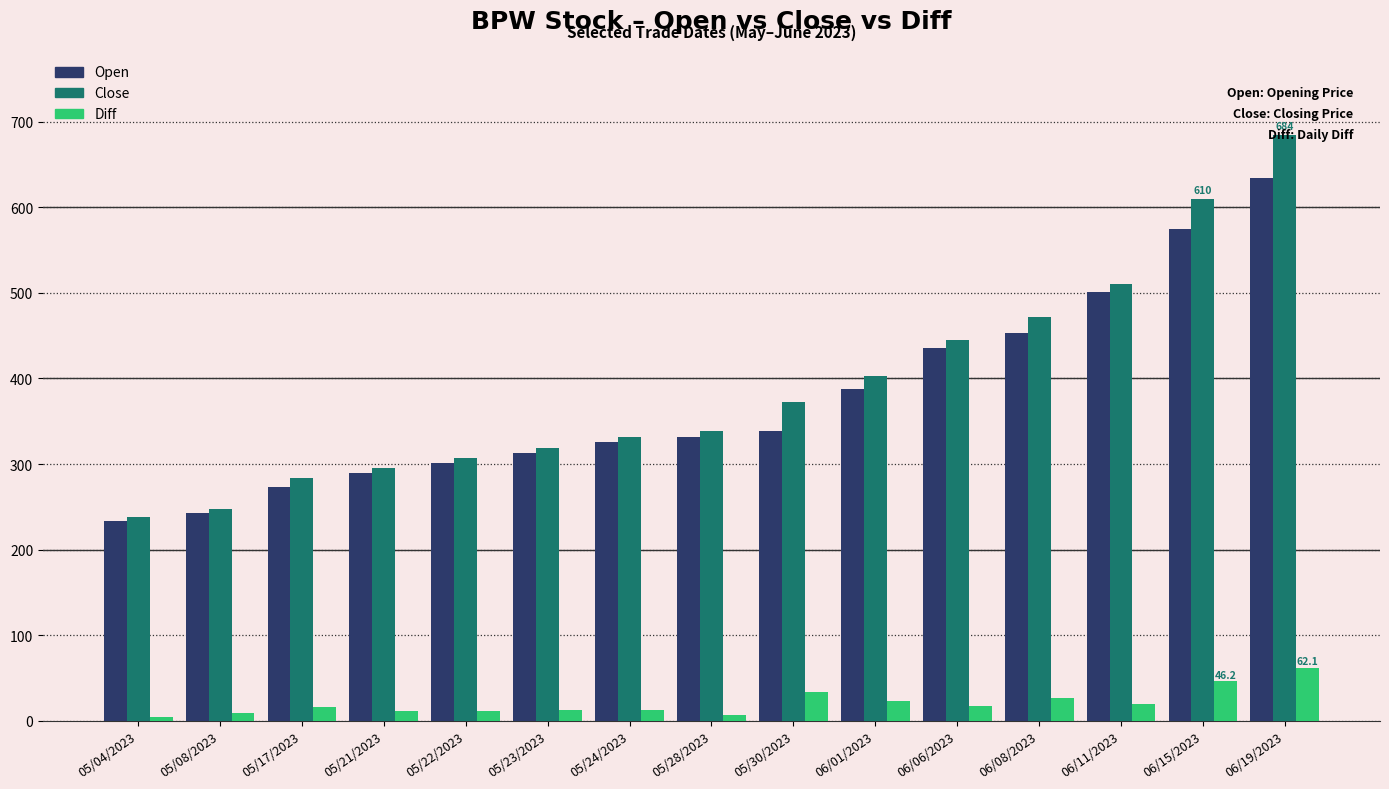

List the series in order of their peak value, lowest first.

Diff, Open, Close